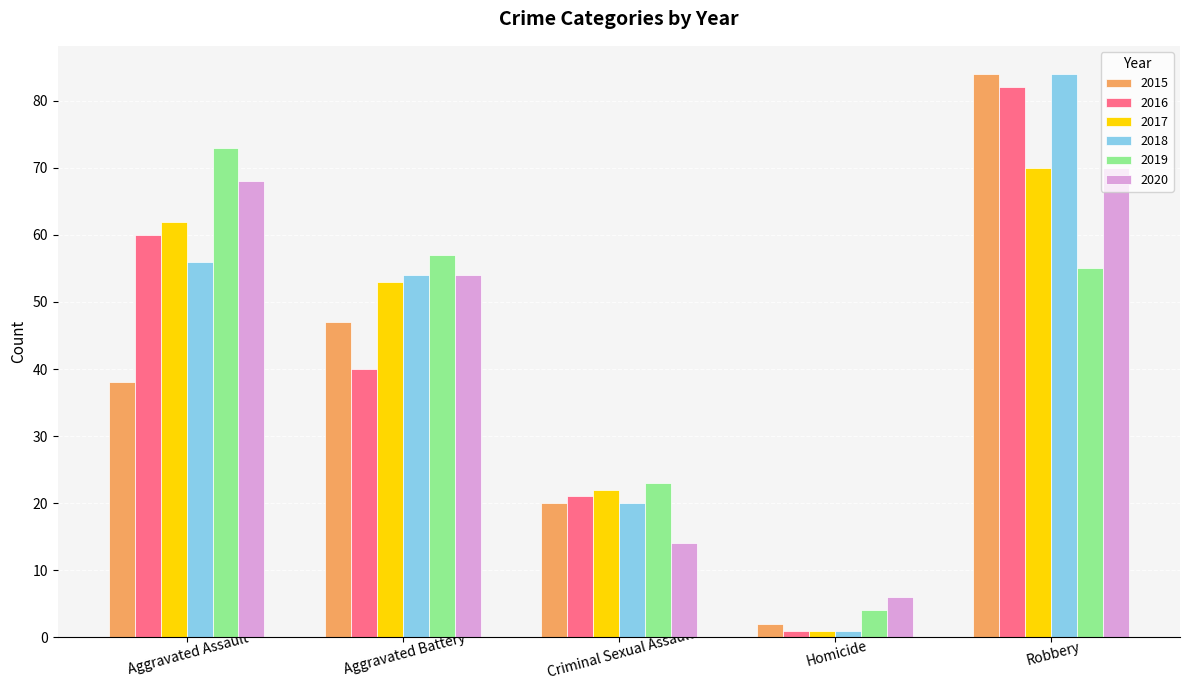

What position from the left is Aggravated Assault?

1